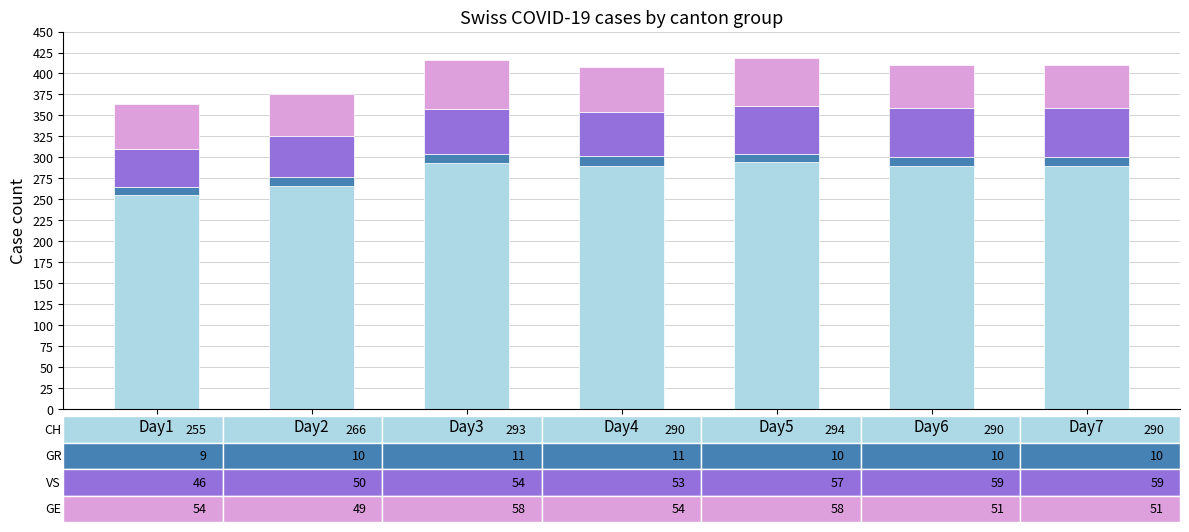

What is the total value across all series at Day1?

364